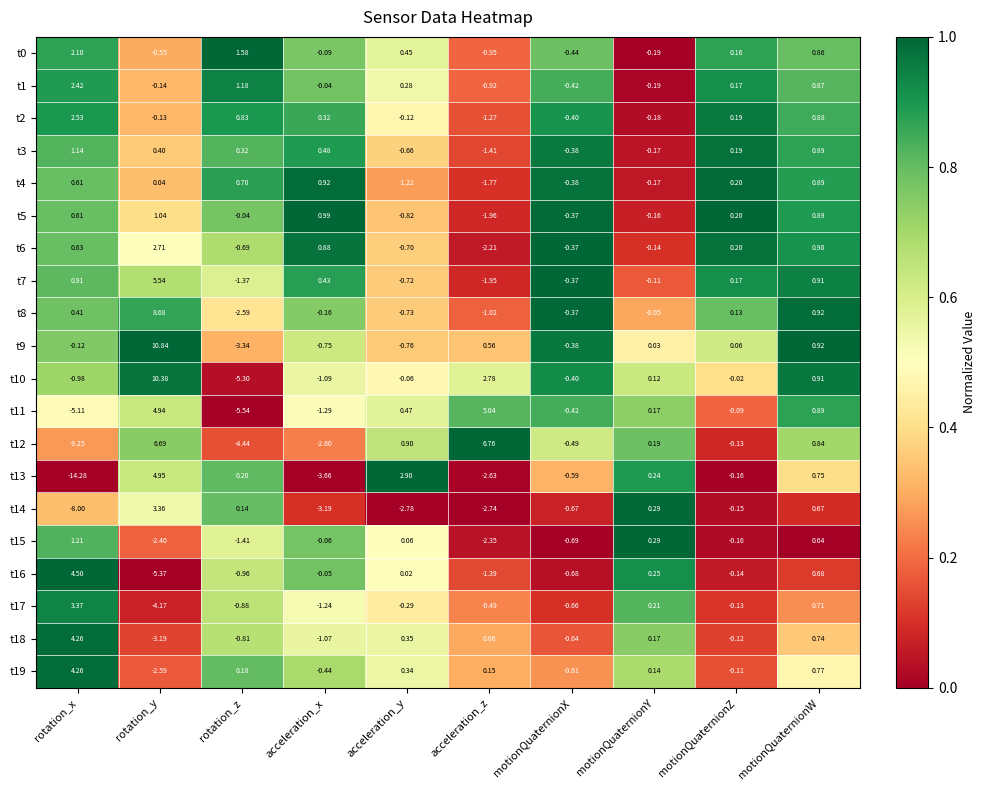

Rank the categories by t17 value from highest to lowest.

rotation_x, motionQuaternionW, motionQuaternionY, motionQuaternionZ, acceleration_y, acceleration_z, motionQuaternionX, rotation_z, acceleration_x, rotation_y